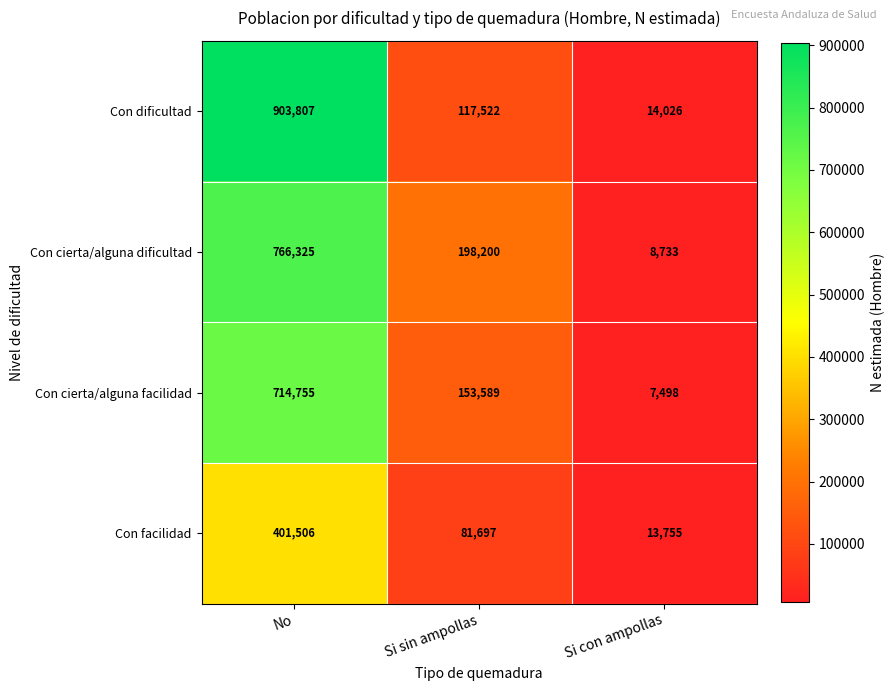

What is the difference between the Con cierta/alguna facilidad values at No and Si con ampollas?

707257